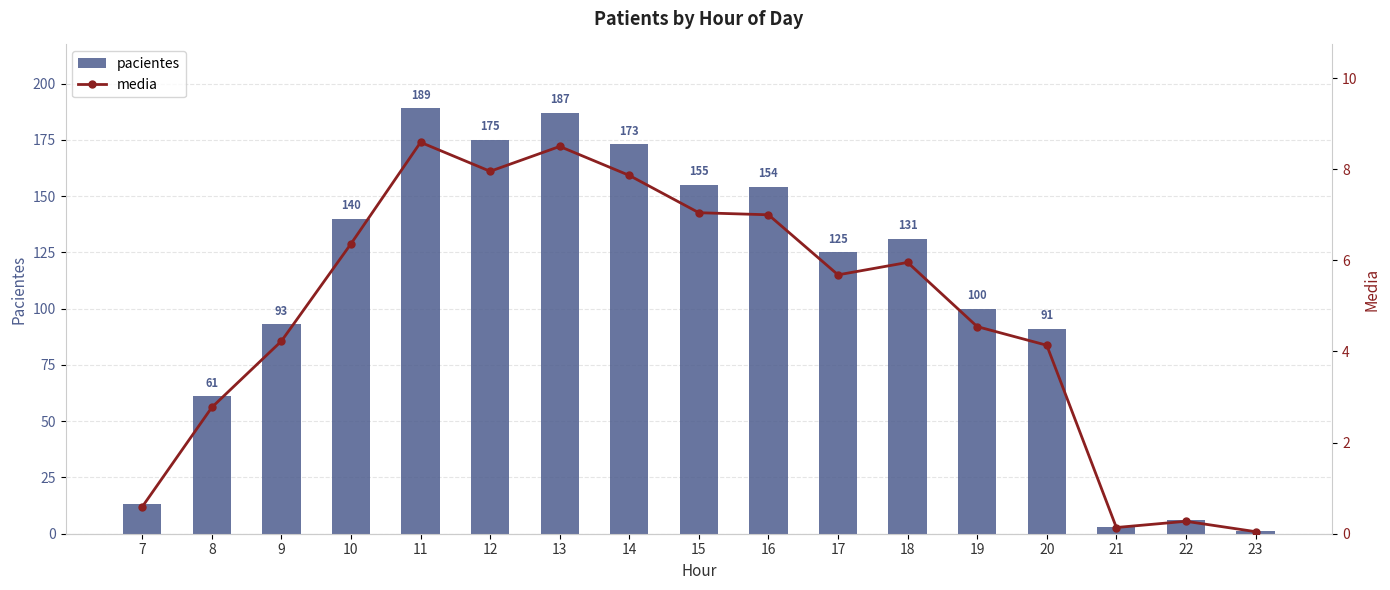

Where does the pacientes series first go above 125?

10